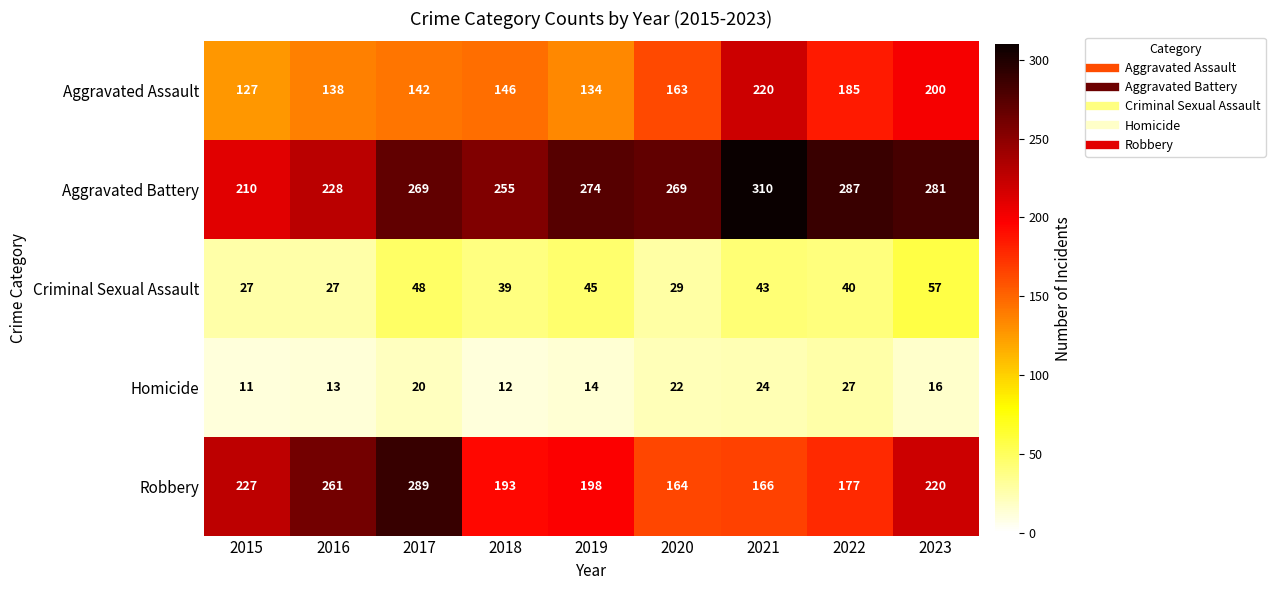

True or false: Criminal Sexual Assault has a value of 48 at 2017.

True